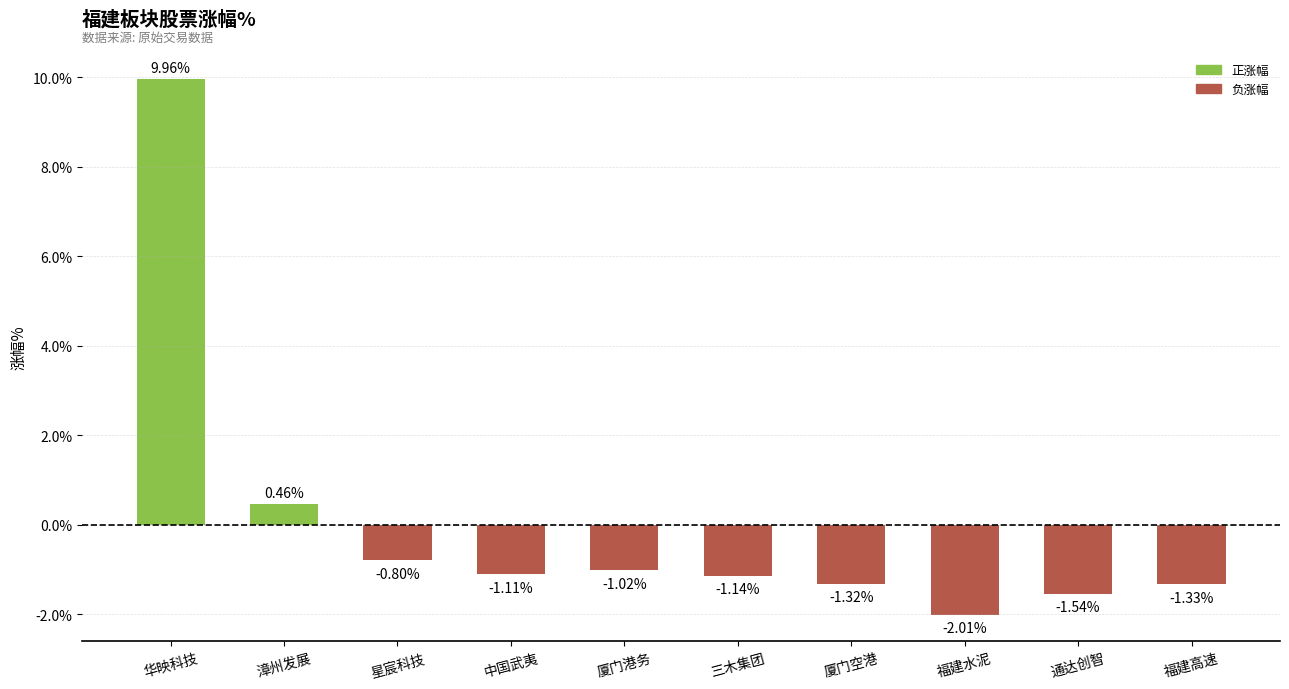

At which label does the data first exceed -1?

华映科技